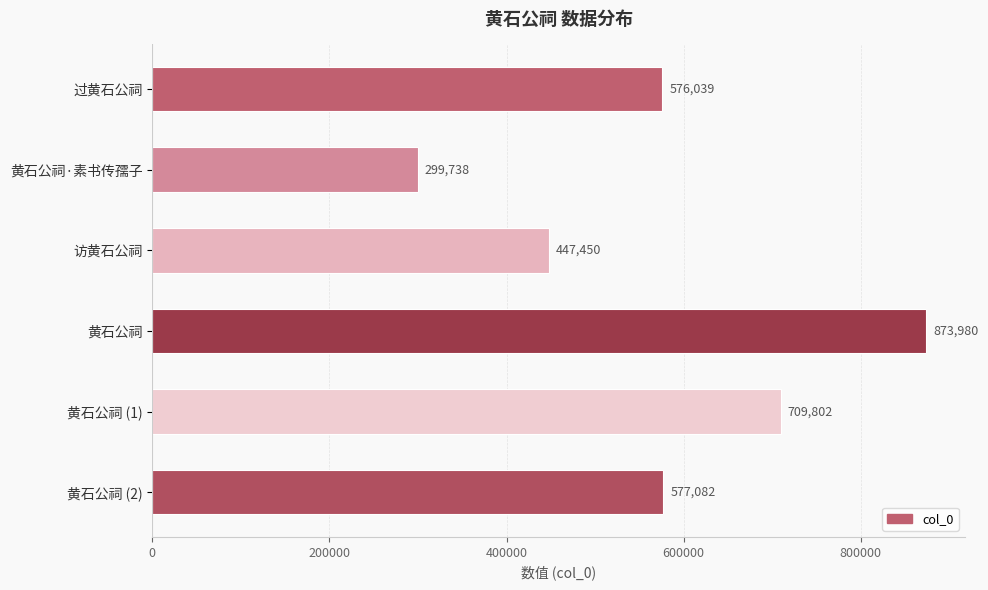

Where is the data nearest to the value 586859?

黄石公祠 (2)